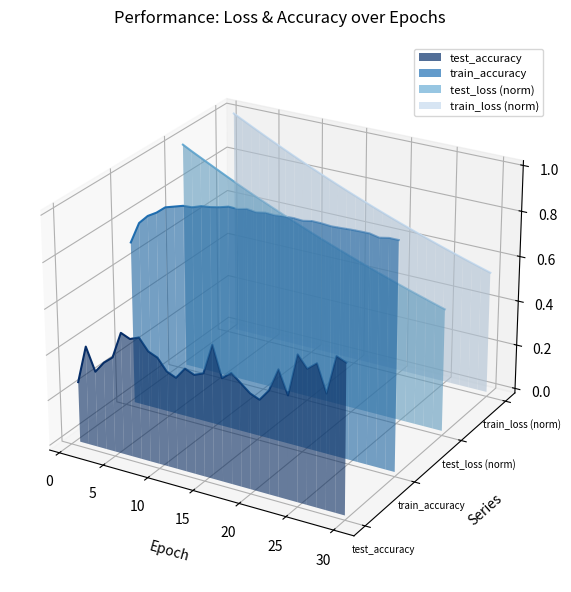

At which label does train_loss reach its minimum?

30